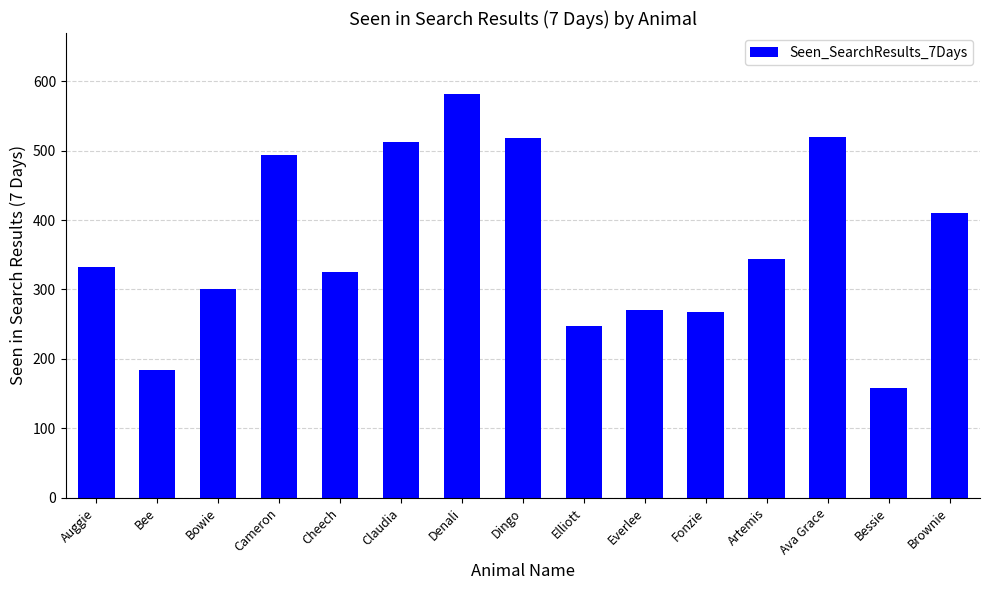

Does the chart contain any negative values?

No